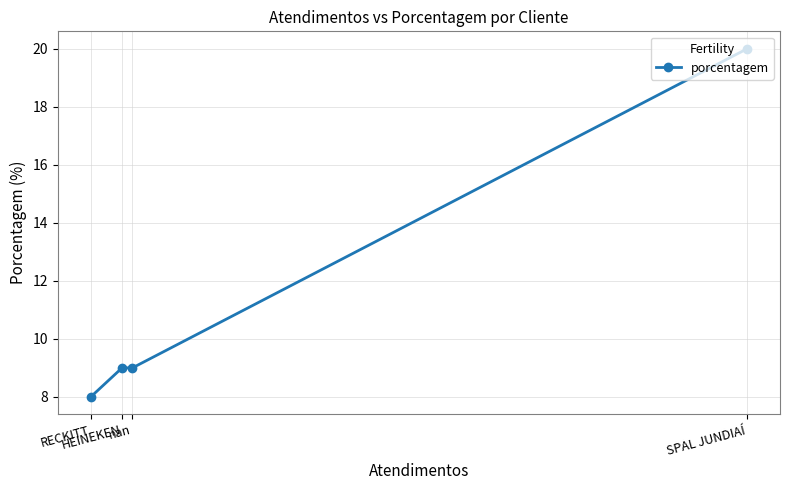

True or false: the data shows 9 at nan.

True